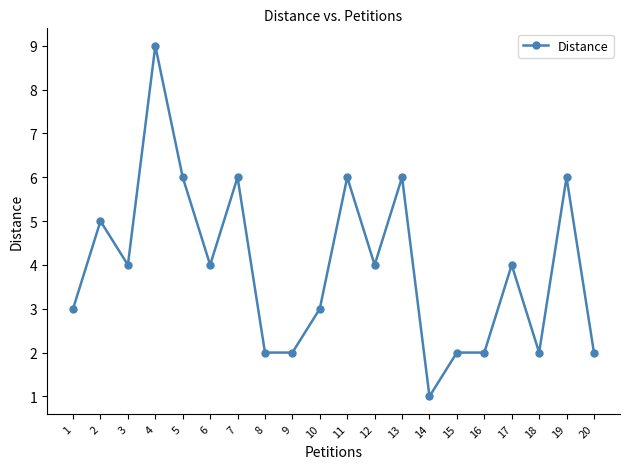

Does the chart display data point markers on the line(s)?

Yes